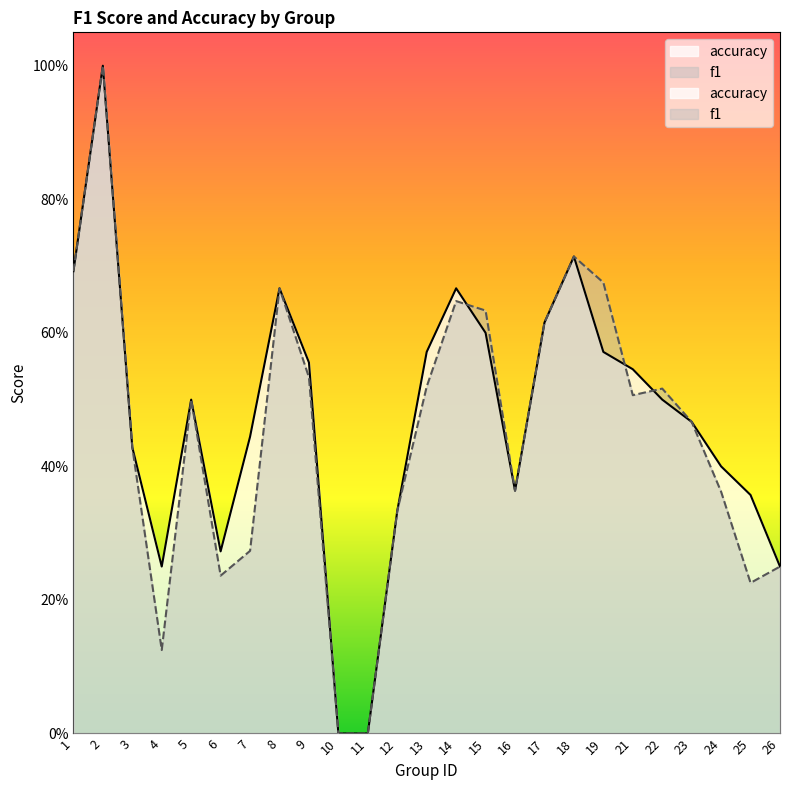

What is the sum of the accuracy values at 4 and 11?

0.2